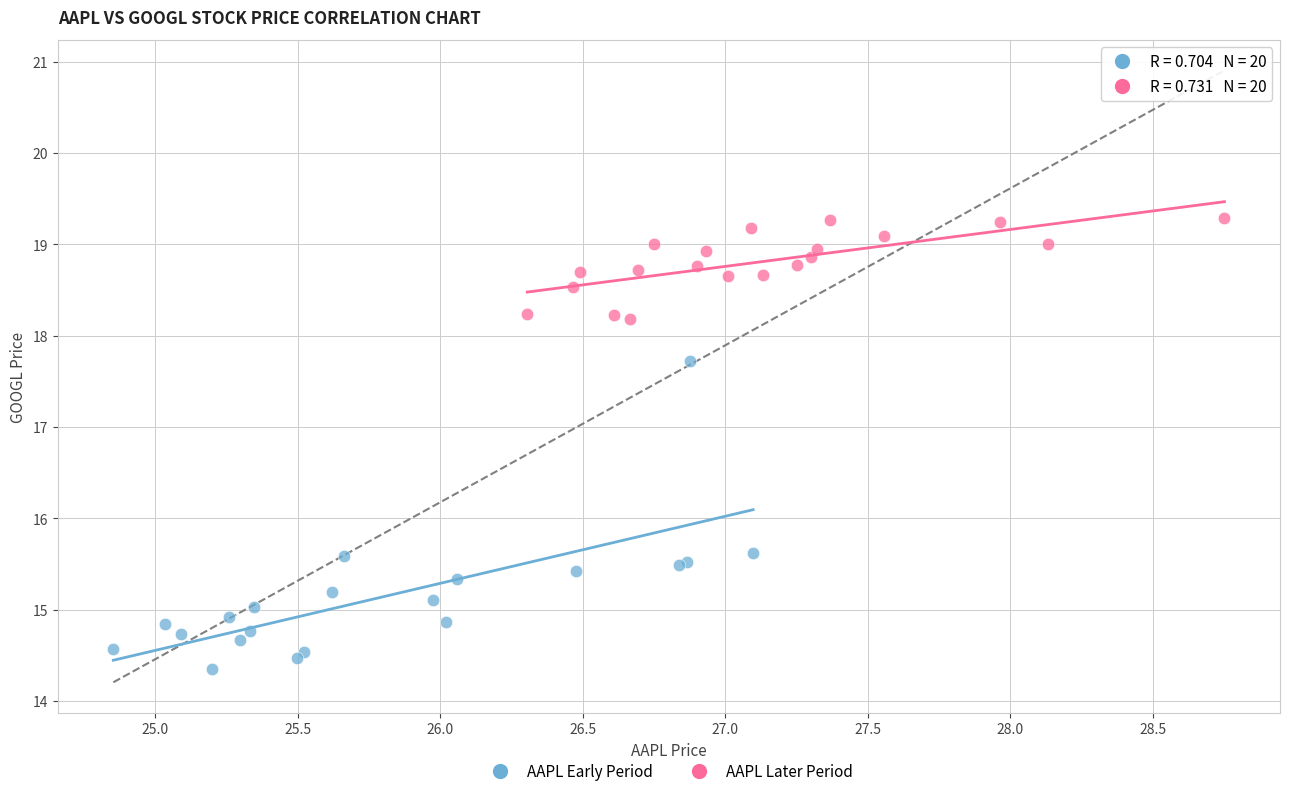

Which series contains the lowest Y value?

AAPL Early Period